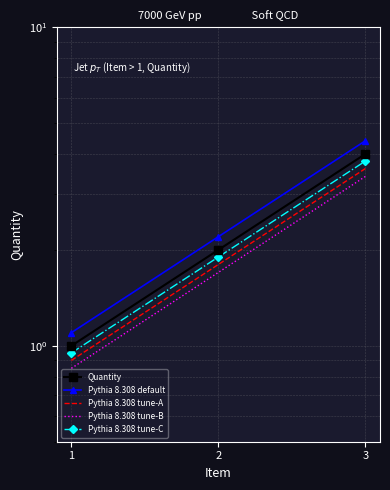

What is the value of the Pythia 8.308 tune-A point at the 1st from the left?

0.9